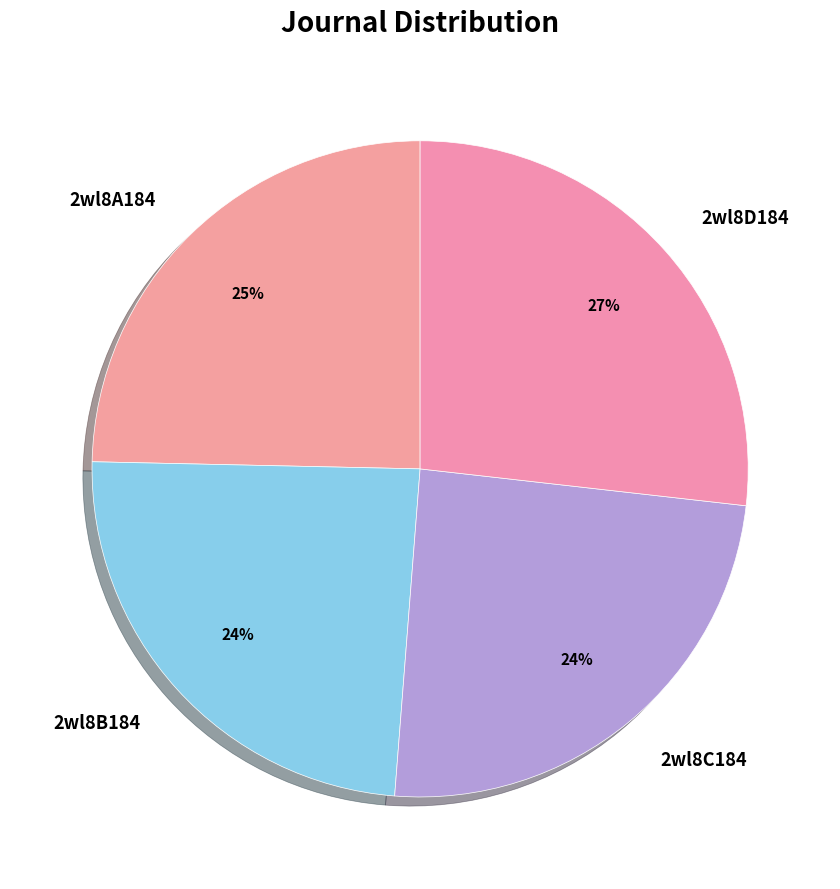

Is it true that 2wl8D184 is 34% of the pie?

False